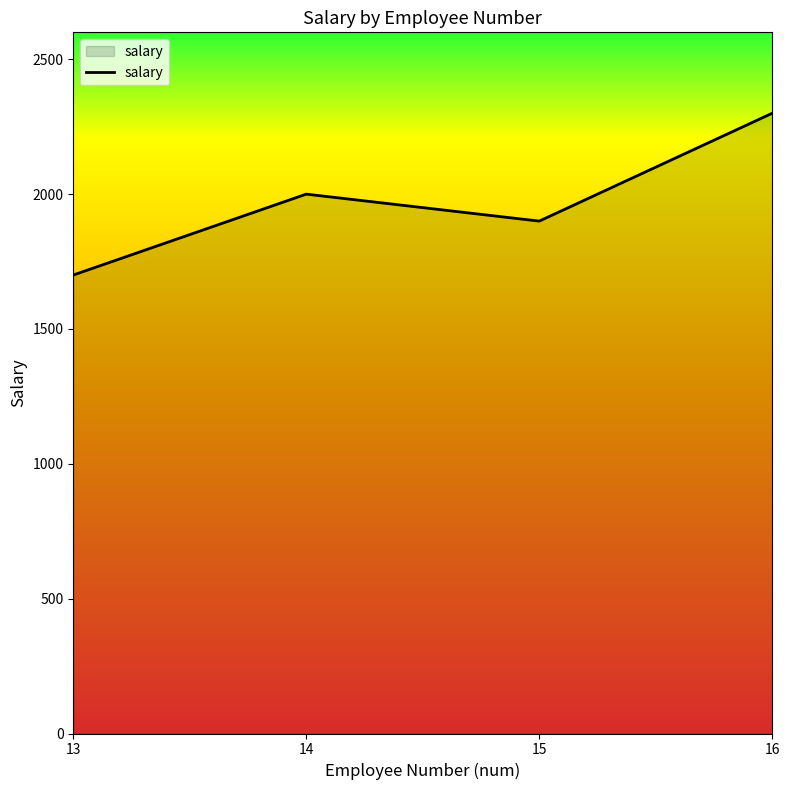

How many interior local peaks (higher than both neighbors) does the data have?

1